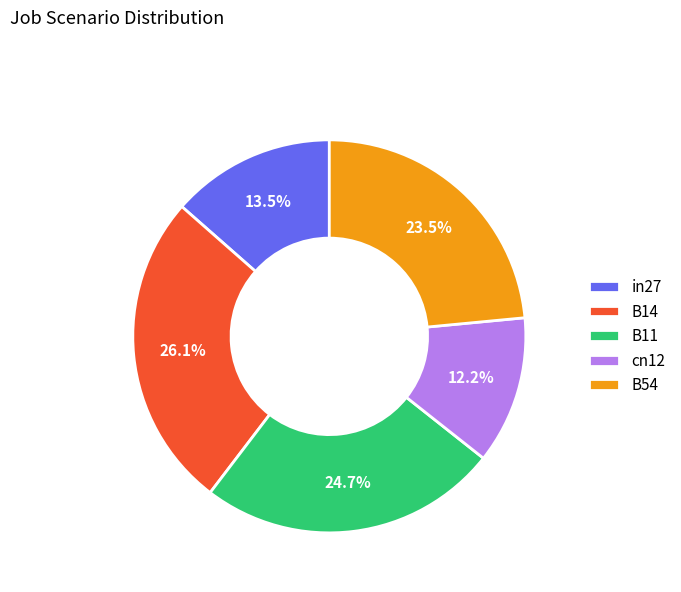

Combined, what portion of the pie is cn12 and in27?

25.7%